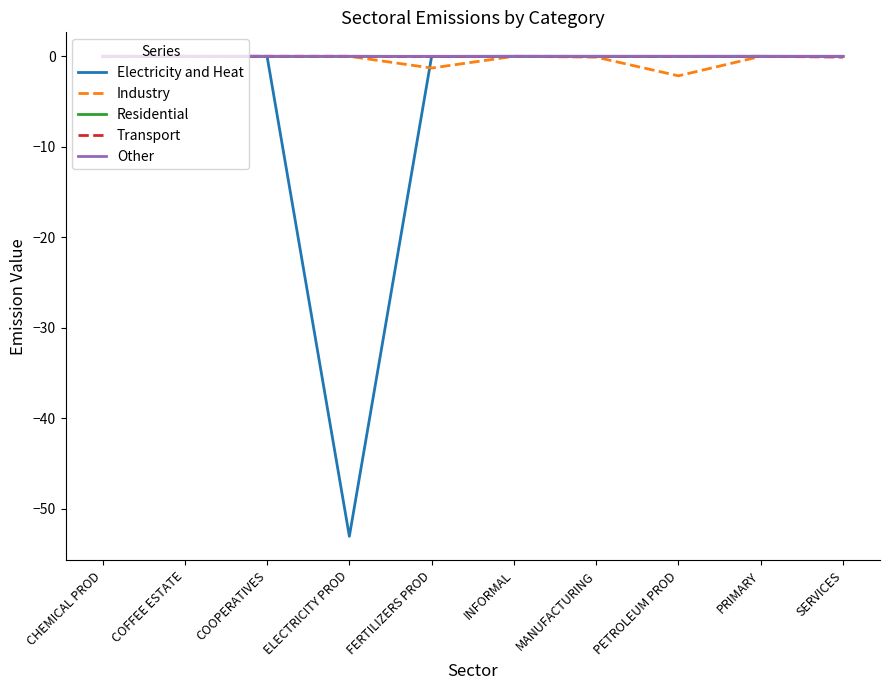

The value of Electricity and Heat at MANUFACTURING is -0.0. True or false?

True